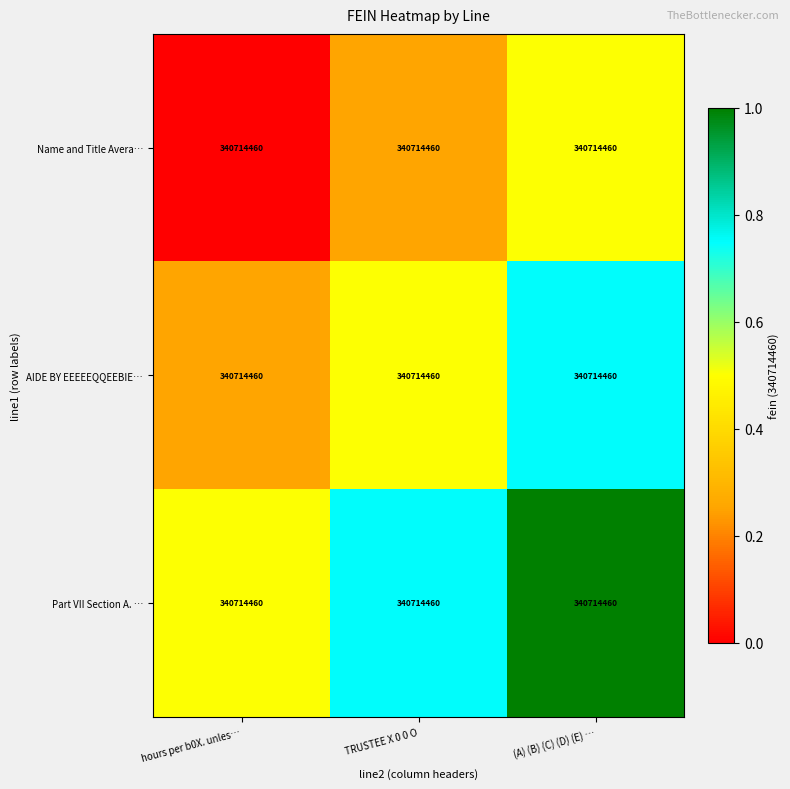

What is the difference between the Name and Title Avera… values at TRUSTEE X 0 0 O and (A) (B) (C) (D) (E) …?

0.2